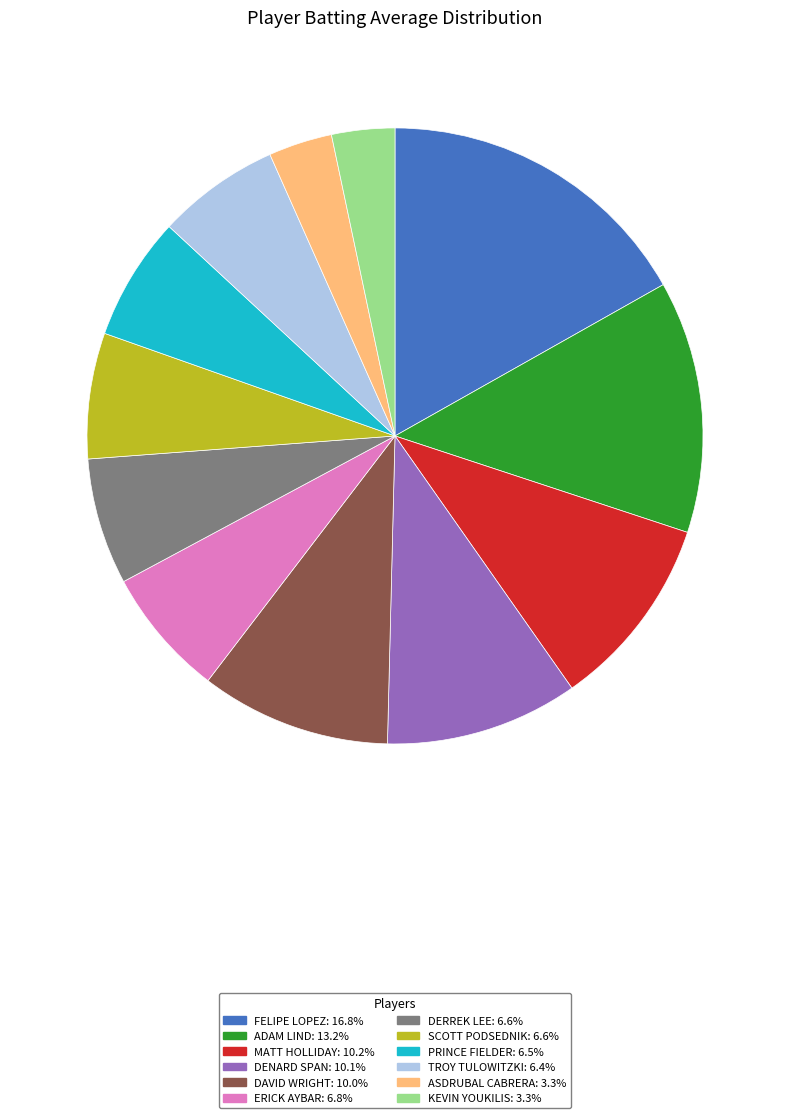

Is there any slice that represents more than half of the pie?

No